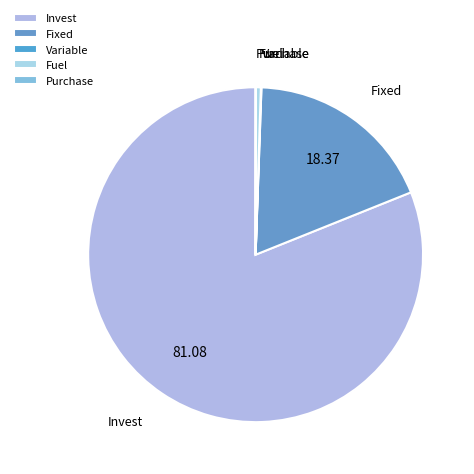

Which has a higher value, Invest or Fixed?

Invest